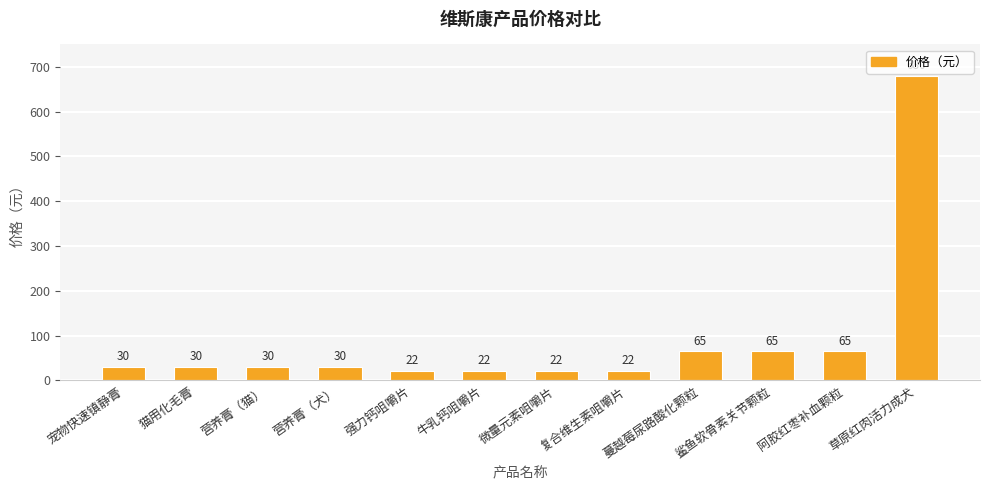

The chart shows a value of 106 at 蔓越莓尿路酸化颗粒. True or false?

False